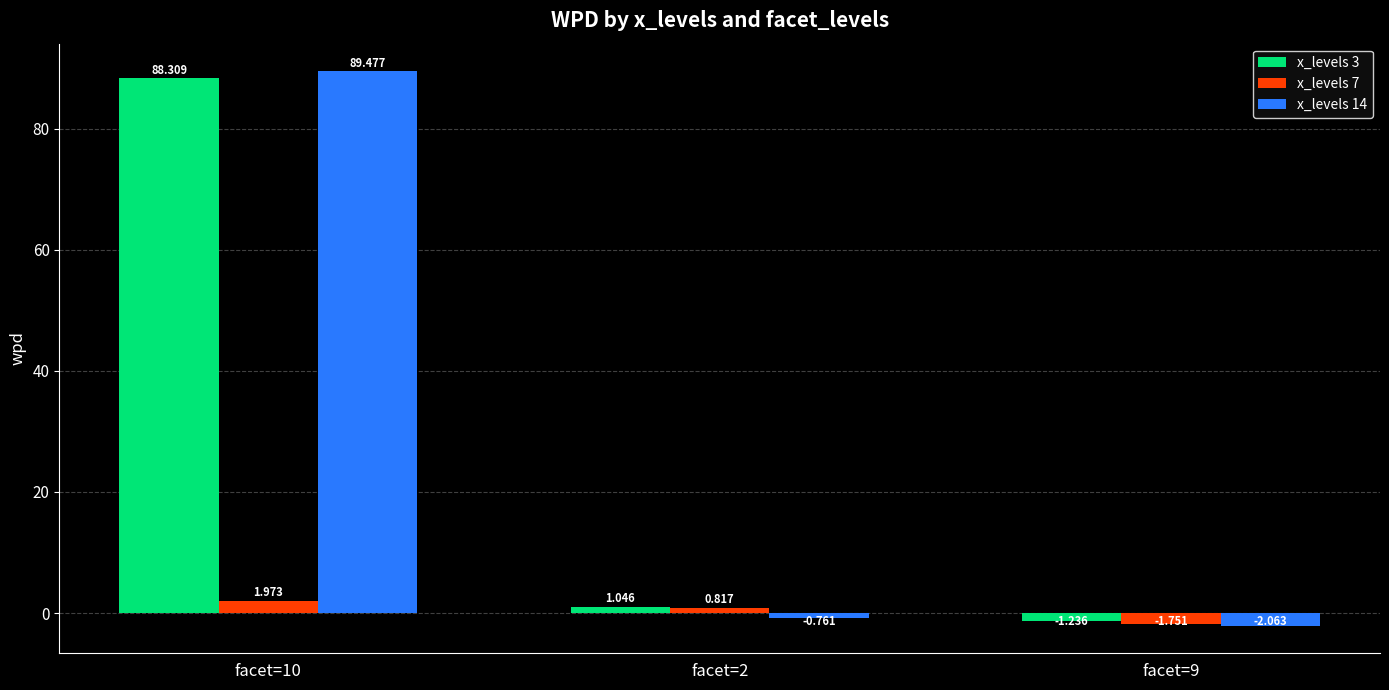

What is the total value across all series at facet=2?

1.1